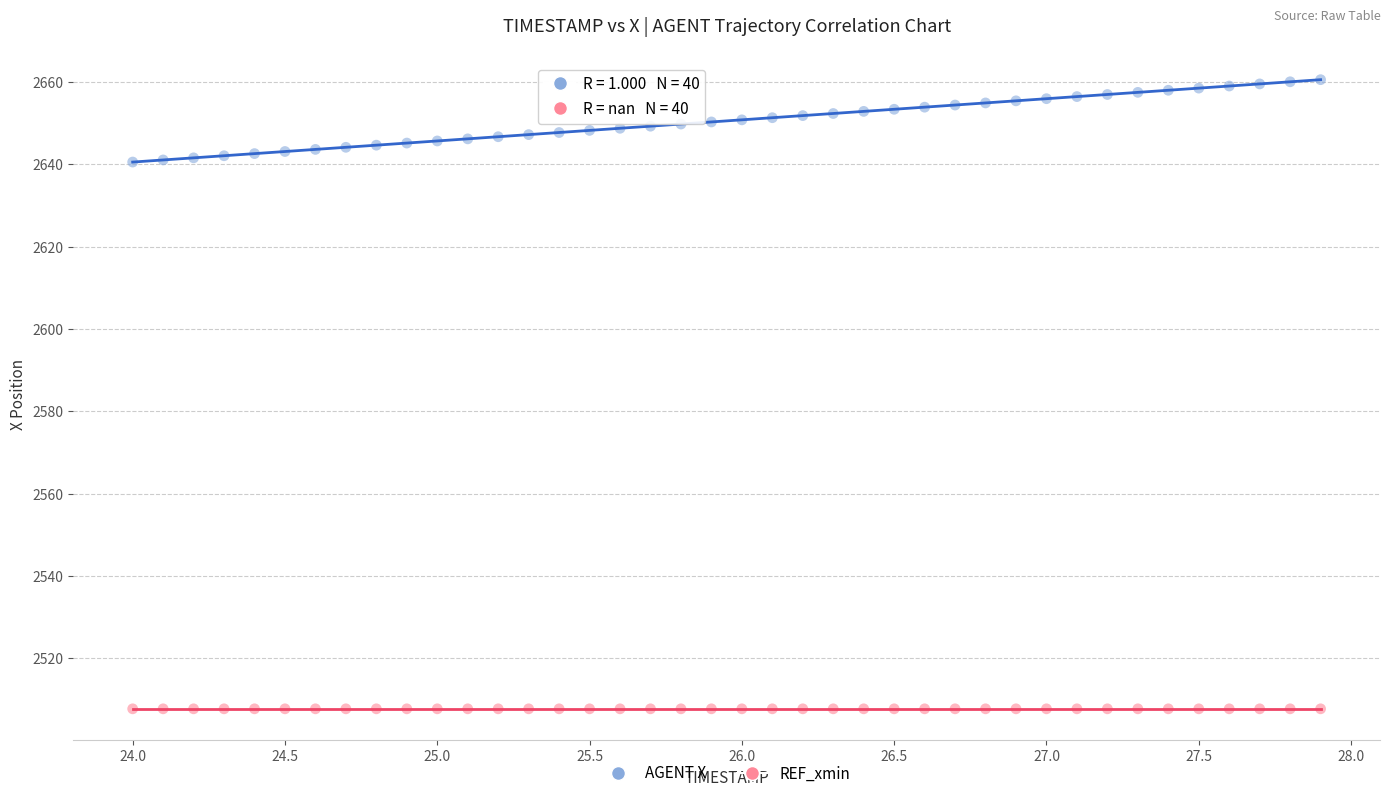

Which series contains the lowest Y value?

REF_xmin